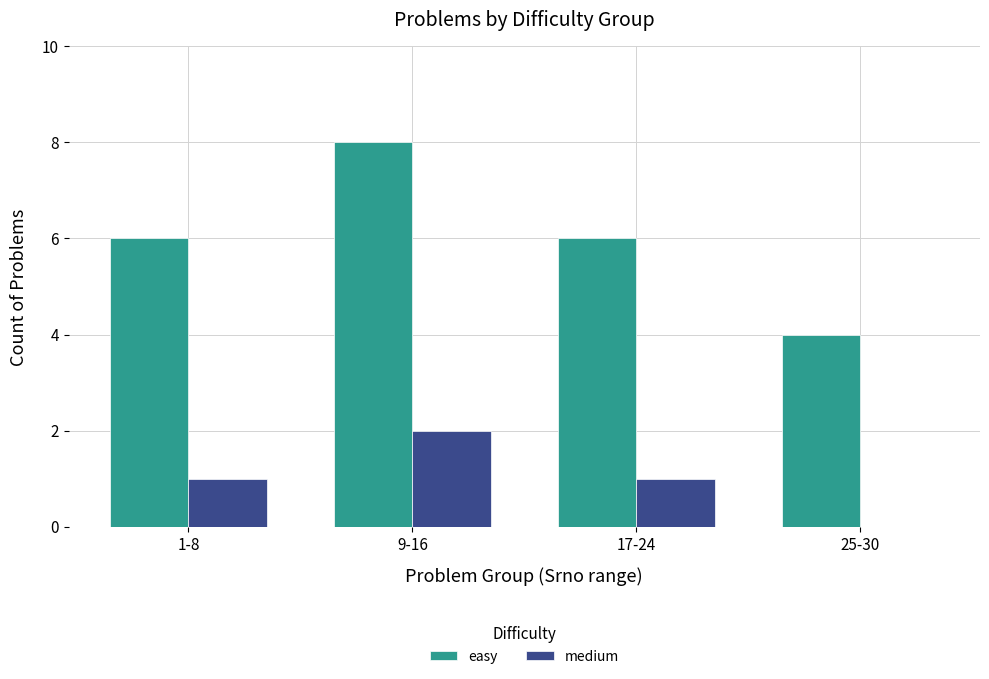

At which category is the sum across all series the highest?

9-16